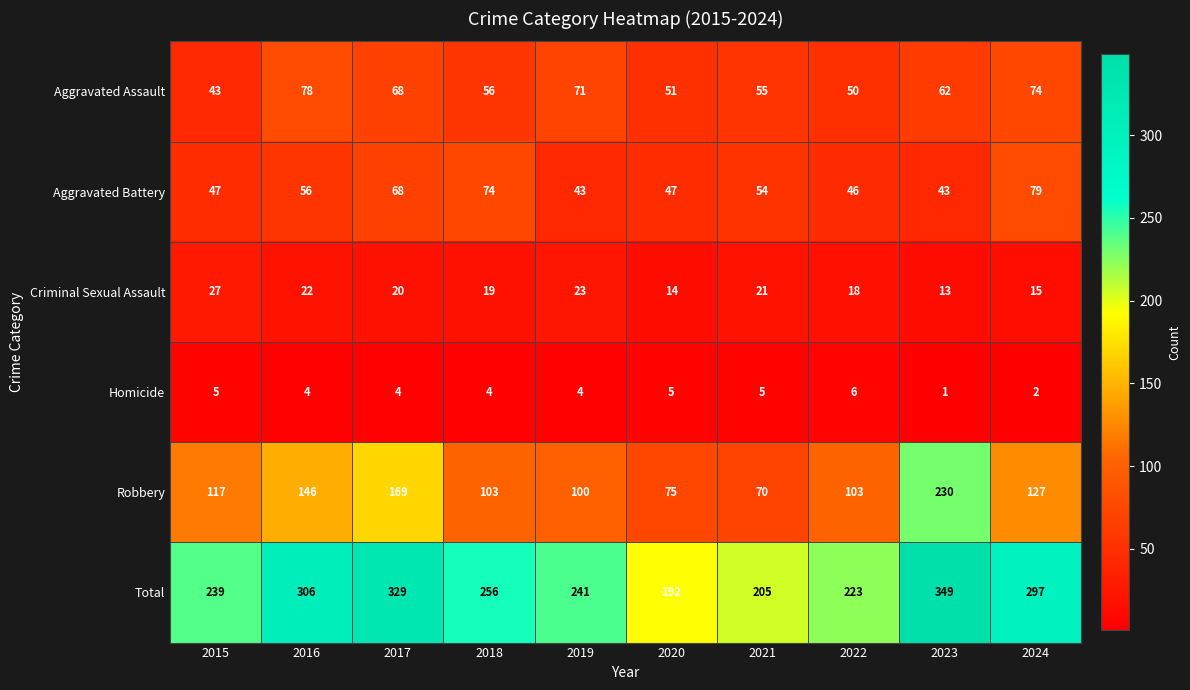

What is the sum of the Total values at 2024 and 2016?

603